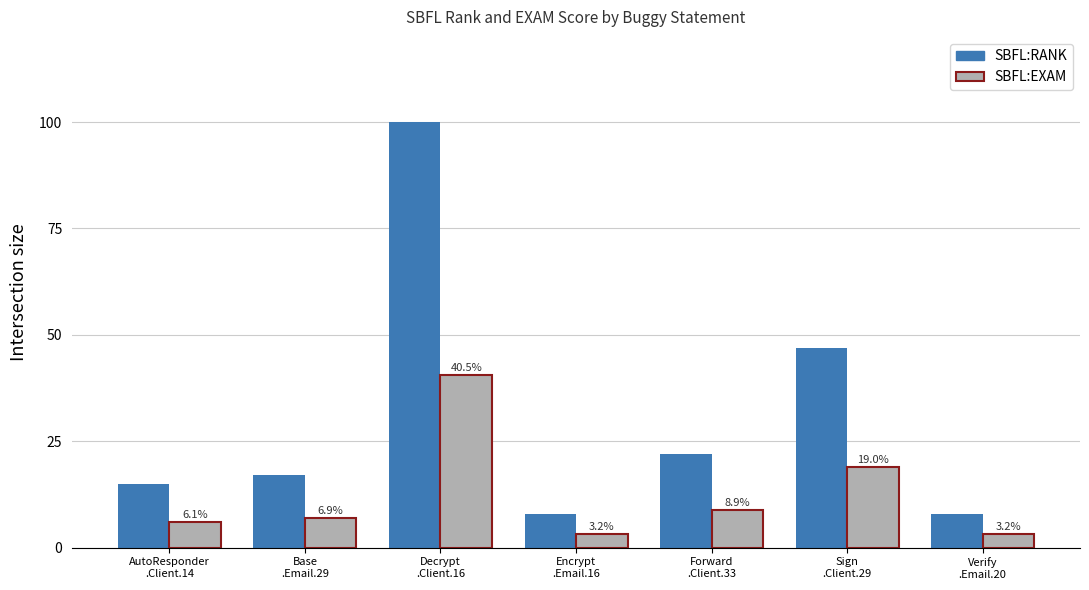

Which series has the largest total across all categories?

SBFL:RANK